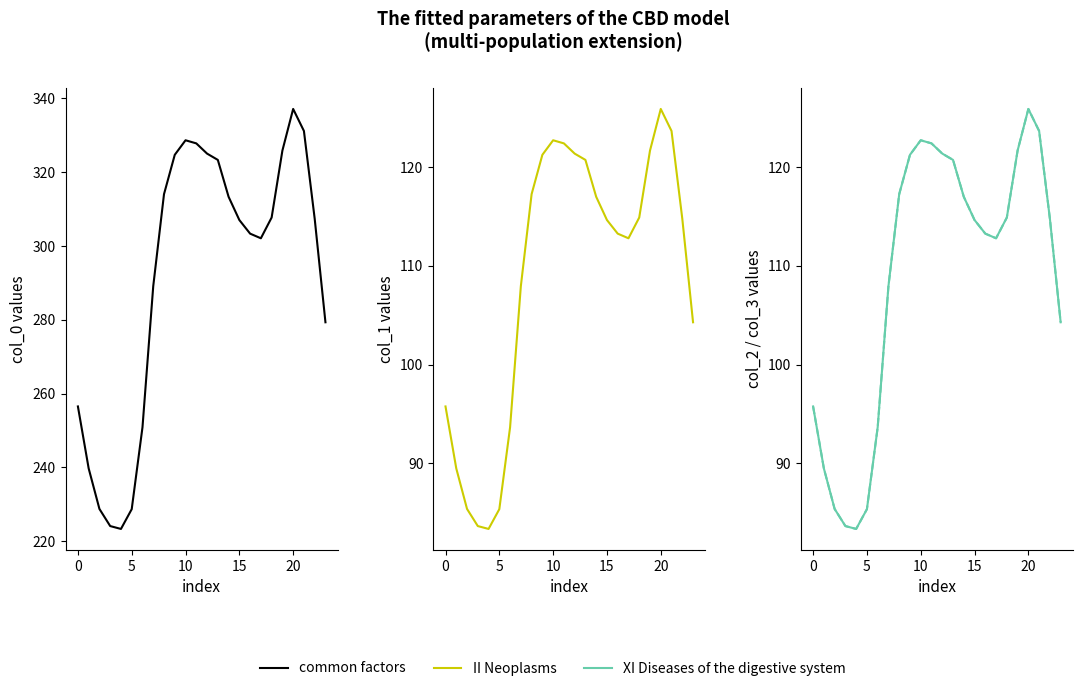

Between 9 and 21, which series saw the biggest shift?

common factors